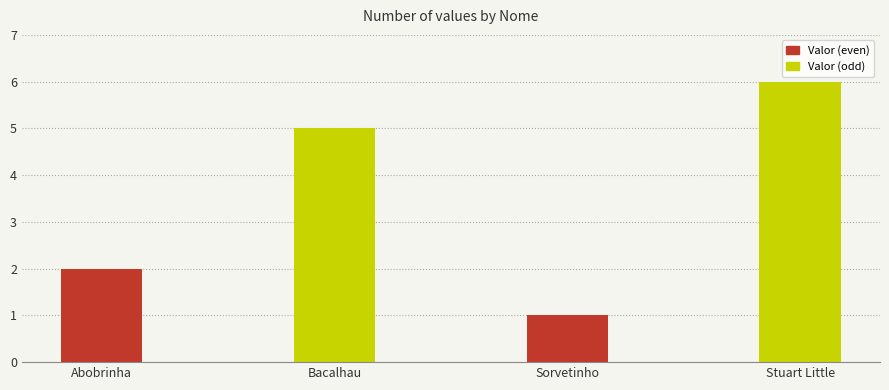

Which has a higher value, Bacalhau or Sorvetinho?

Bacalhau